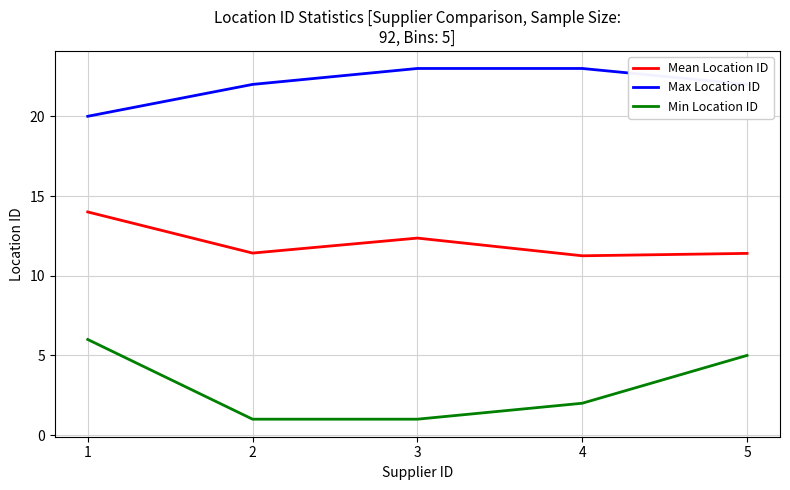

At which category does Mean Location ID reach its first local valley?

2